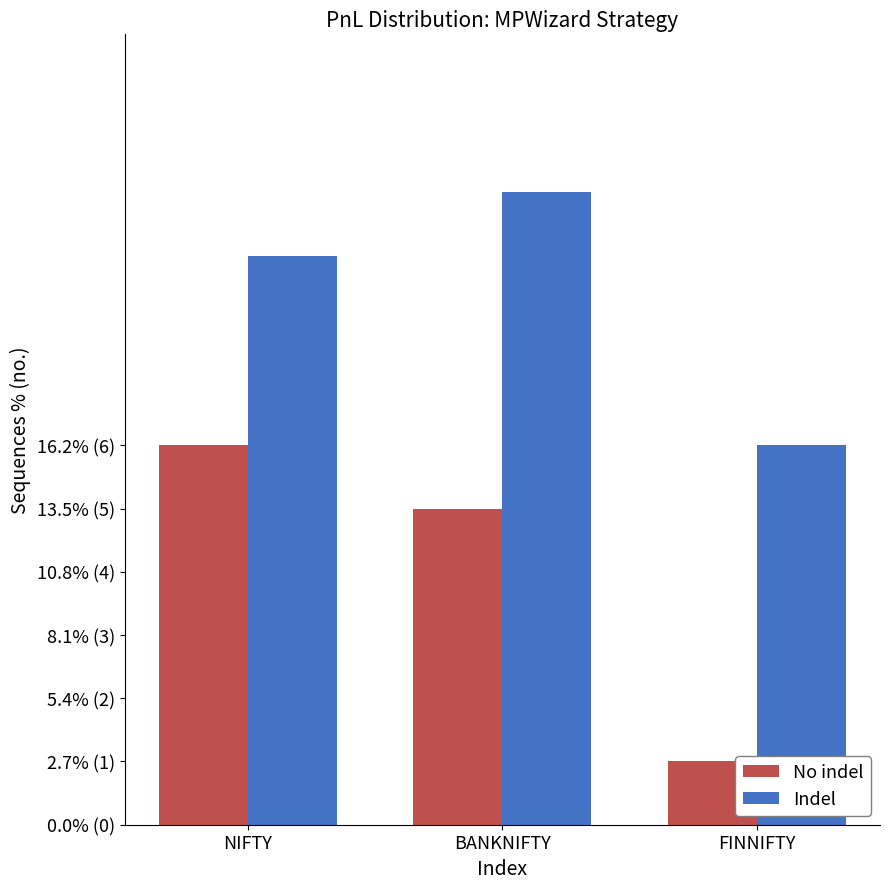

Are the bars horizontal?

No